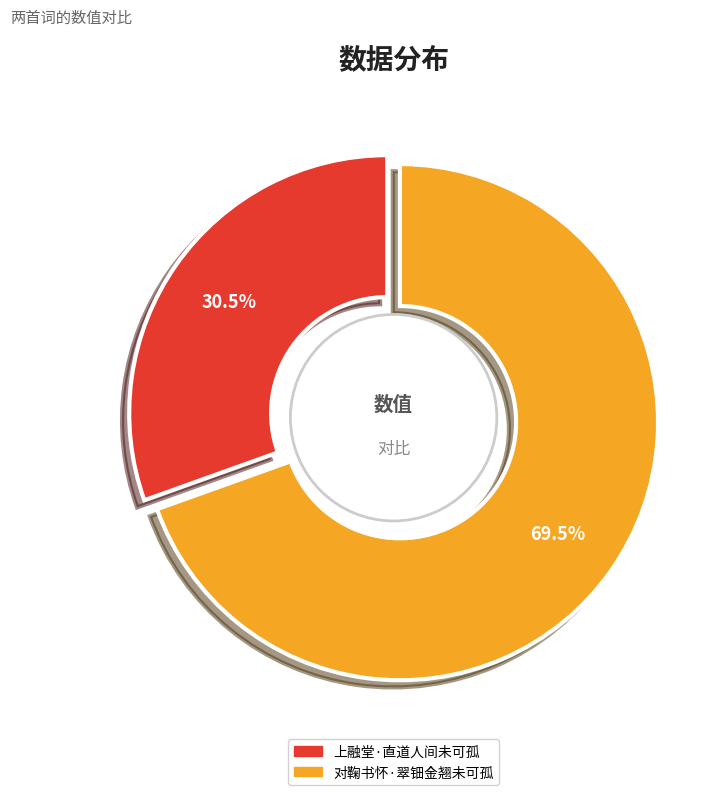

Is there any slice that represents more than half of the pie?

Yes